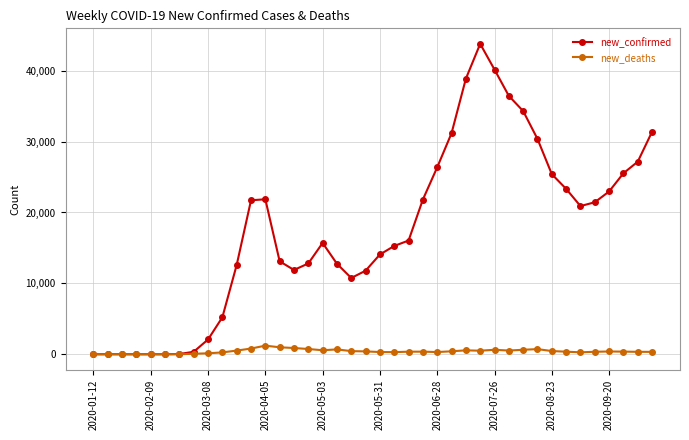

How many categories are shown in the chart?

40